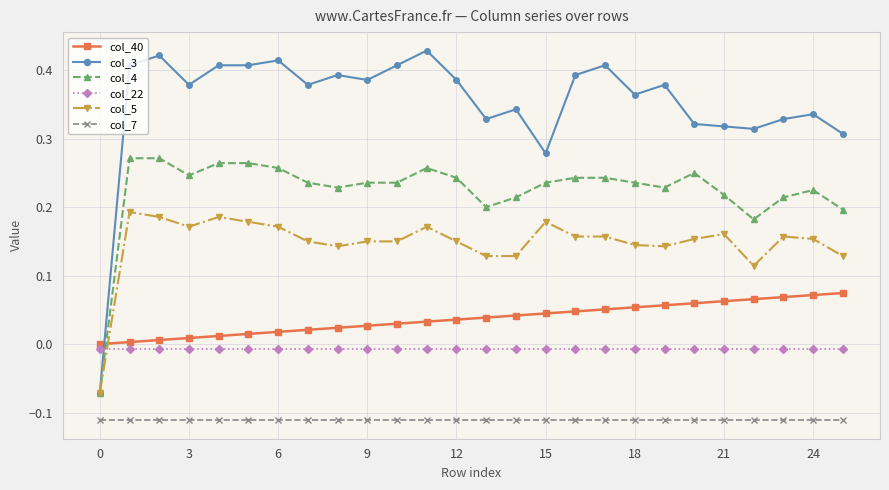

True or false: col_3 and col_7 intersect in this chart.

False